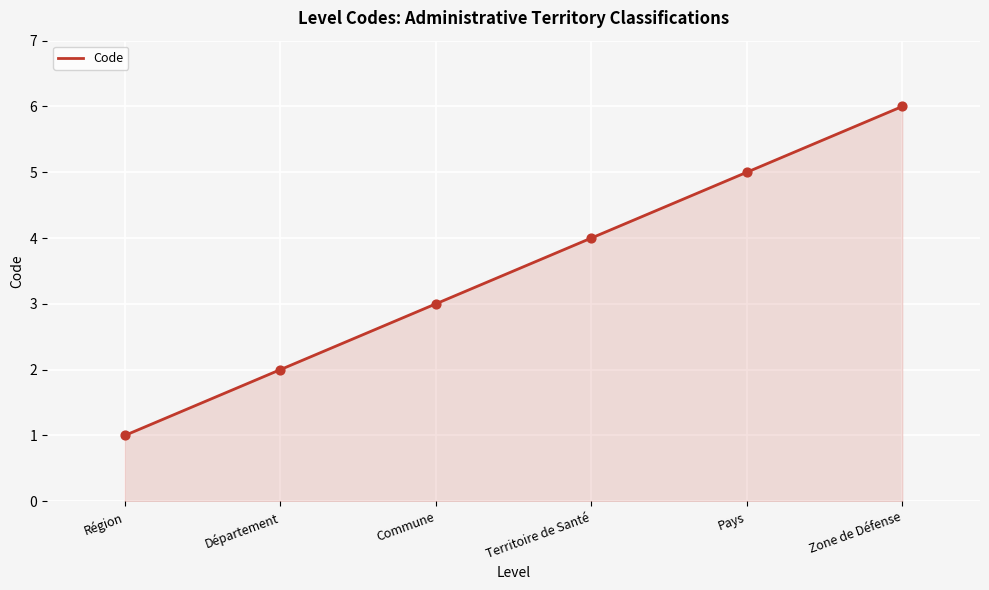

Between Commune and Zone de Défense, which is larger?

Zone de Défense